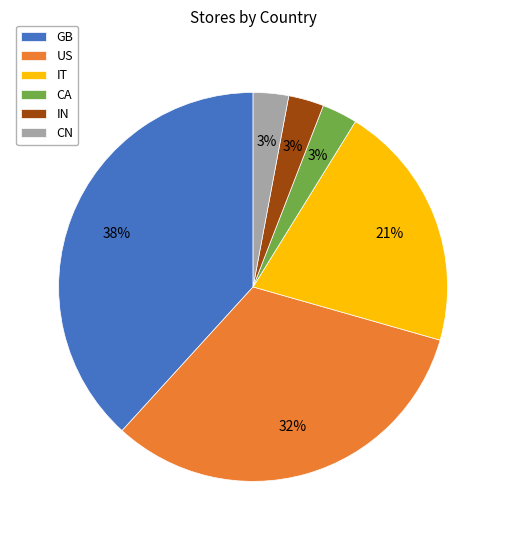

Does CA represent more than half of the total?

No